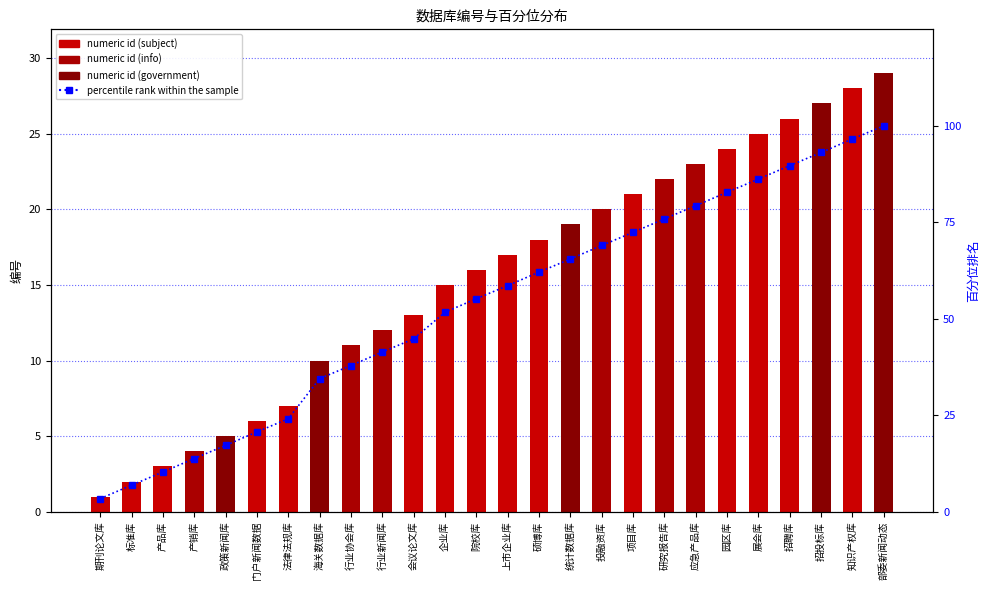

What is the value of the numeric id bar at the 24th from the left?

27.0